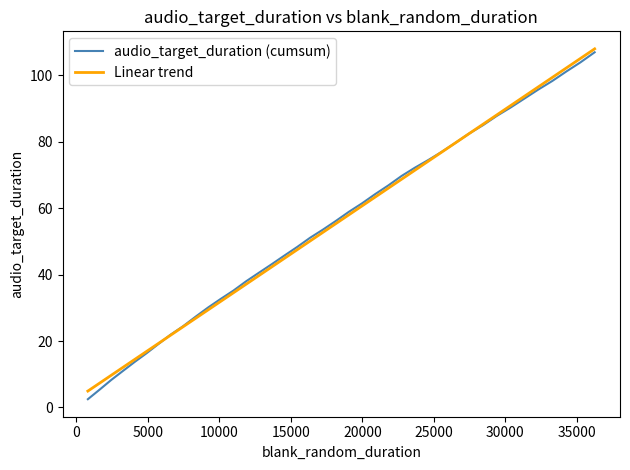

Which series has the largest range (max minus min)?

audio_target_duration (cumsum)